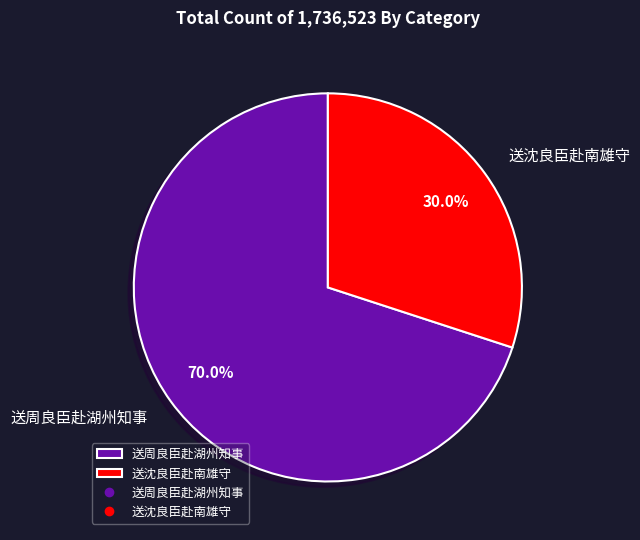

What percentage is the 送周良臣赴湖州知事 slice, to the nearest percent?

70%